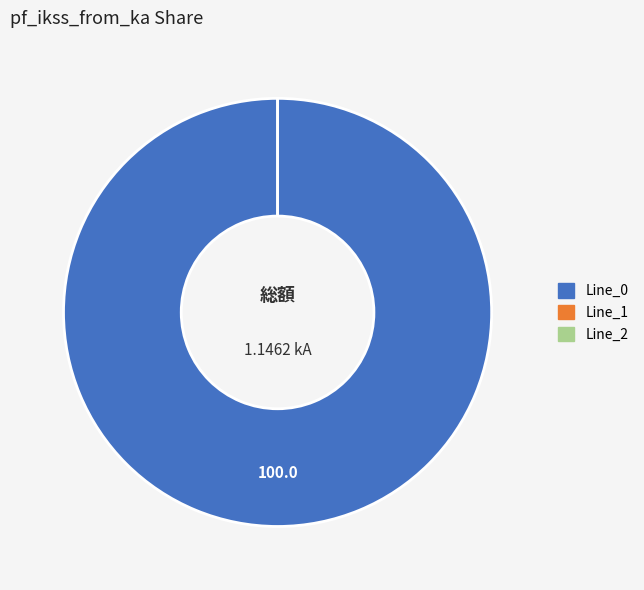

Which slice is the smallest?

Line_1